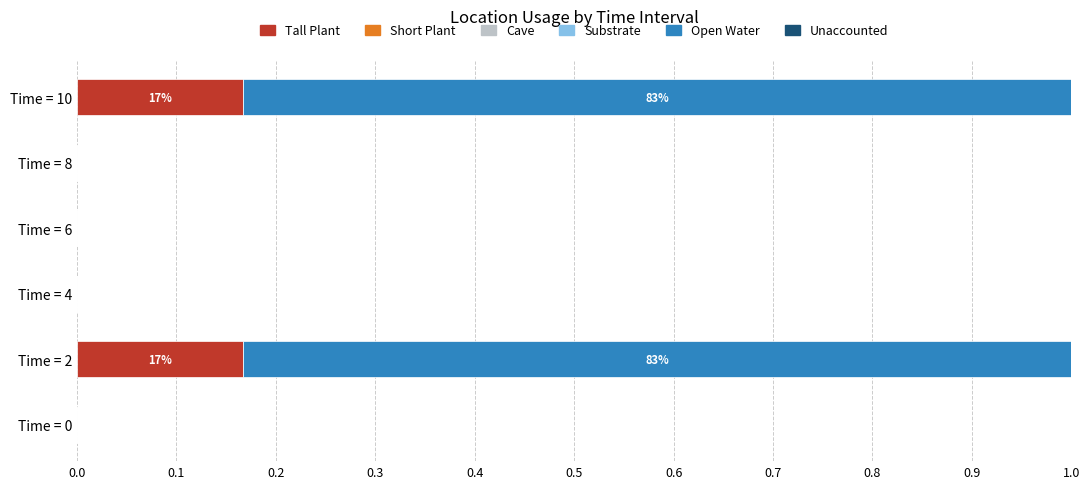

The Tall Plant series shows 0.0 at Time = 8. True or false?

True